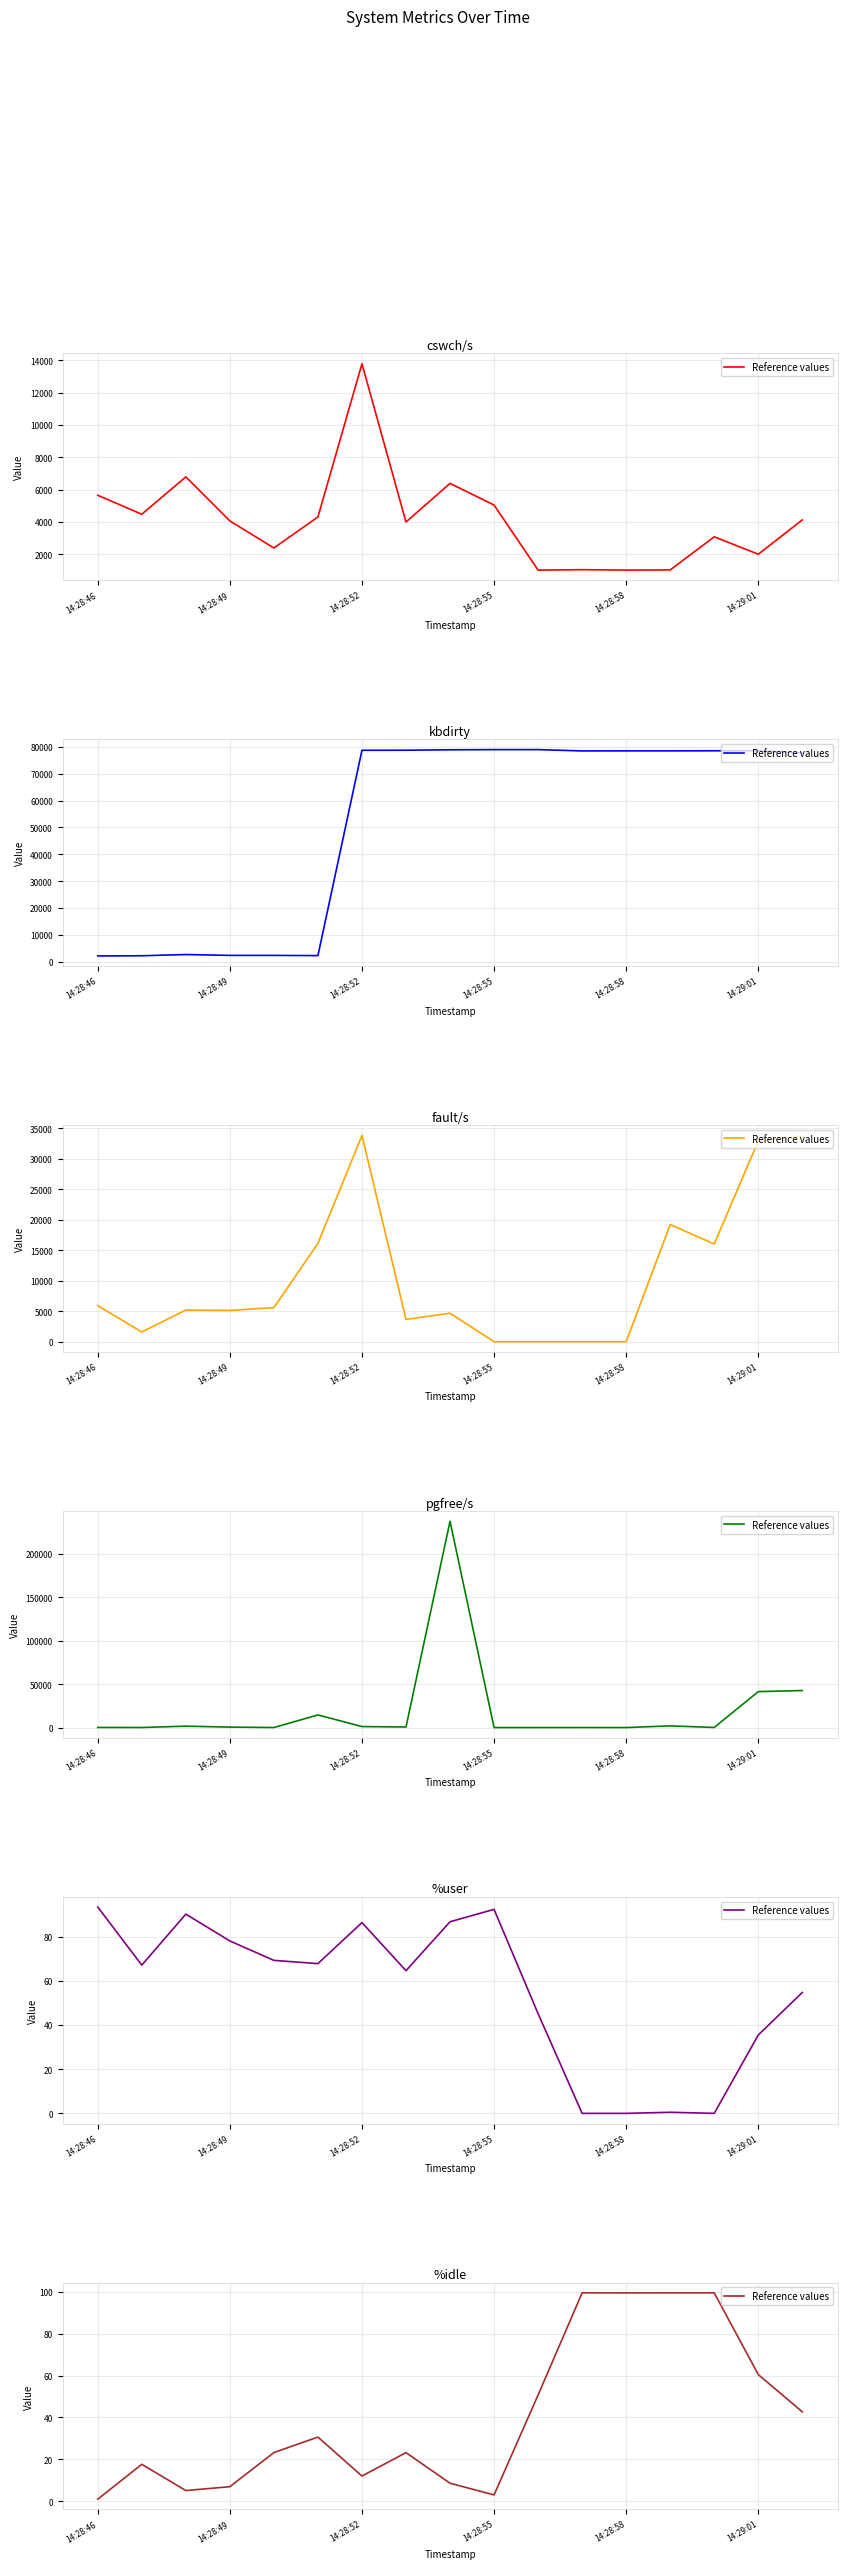

Which has a higher value, 13 or 15?

13